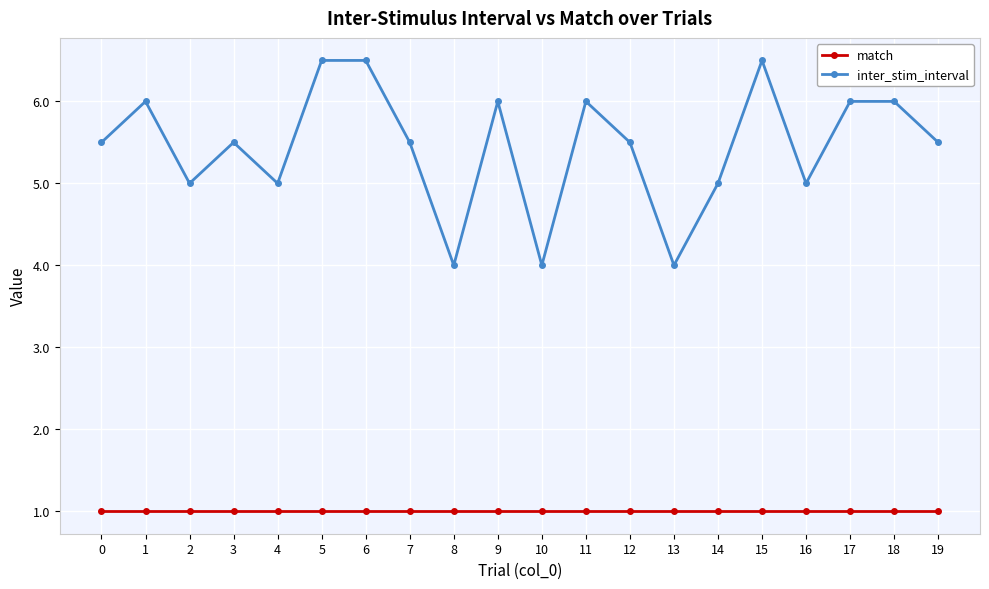

Is the value of inter_stim_interval at 9 greater than the value of match at 12?

Yes